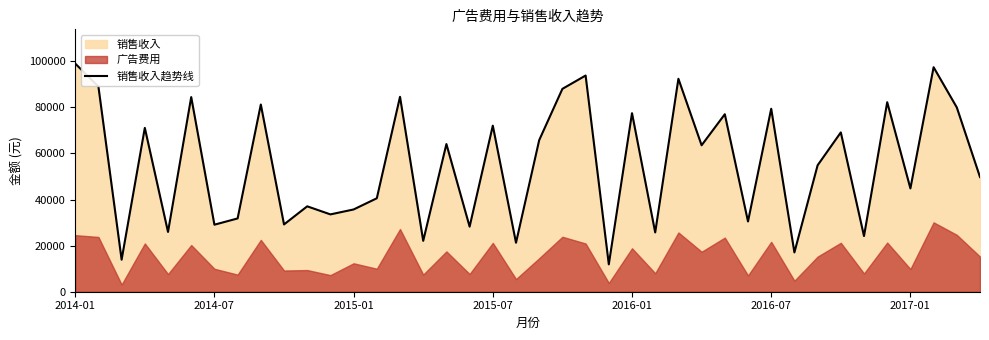

Reading left to right, what are all the values shown in this chart?

98984	88981	13898	71086	25936	84446	29079	31790	81215	29189	37046	33548	35686	40539	84565	22076	64060	28232	72044	21247	65774	88008	93788	11882	77463	25712	92380	63534	76994	30482	79375	17047	54843	69117	24146	82214	44814	97395	79946	49744